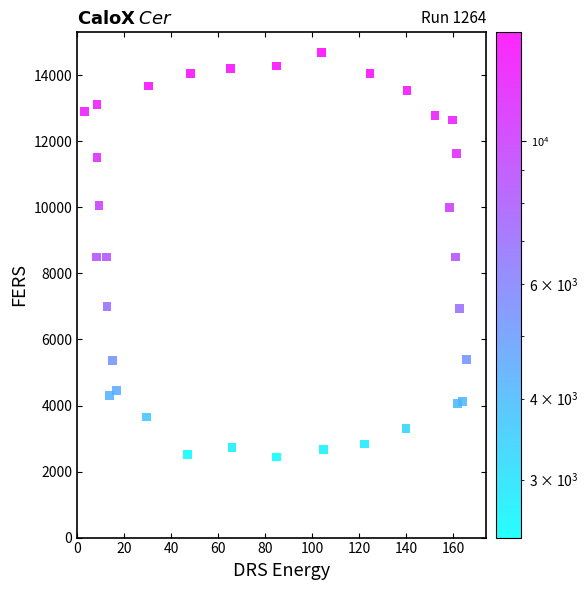

What is the range of Y values (max minus min)?

12247.6